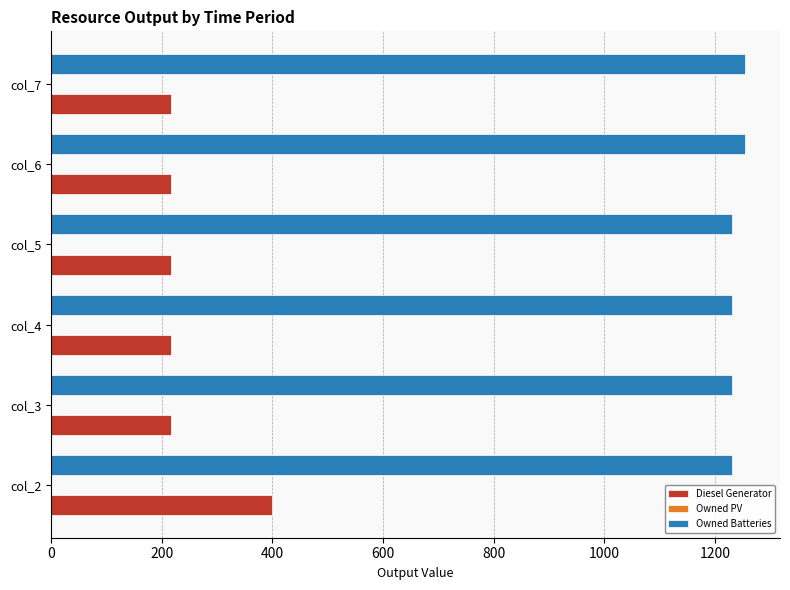

What is the sum of all Owned Batteries values?

7434.0